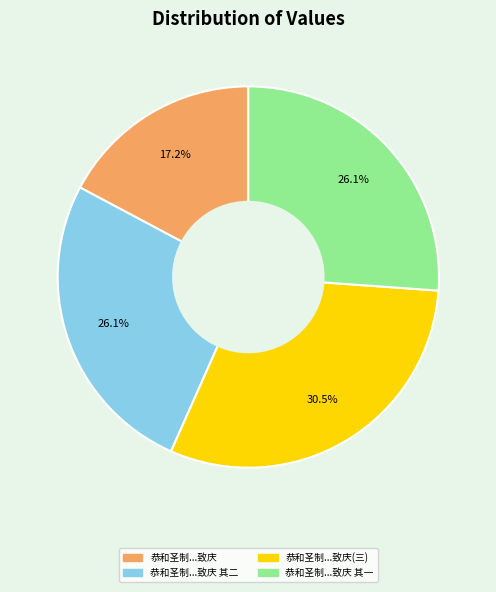

Does any single category account for the majority?

No